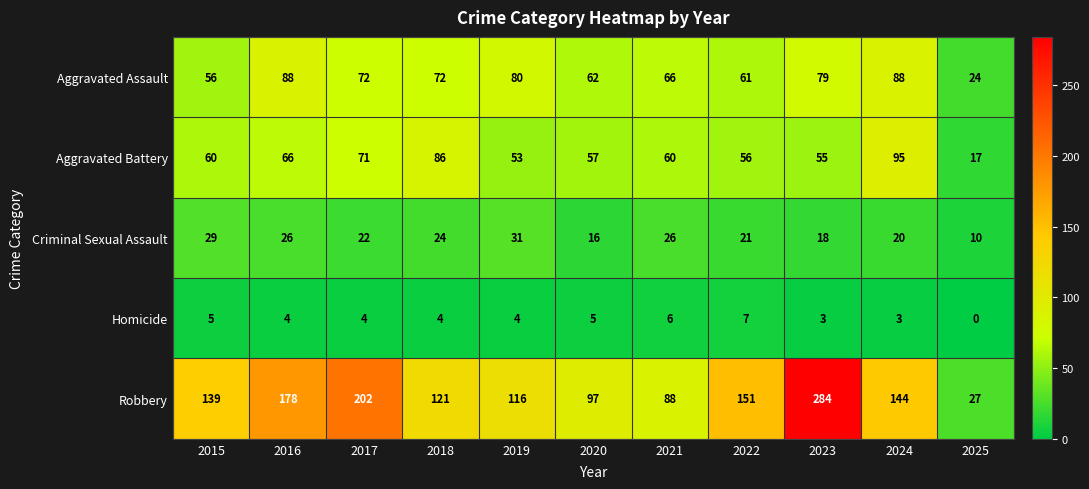

The value of Aggravated Battery at 2022 is 29. True or false?

False